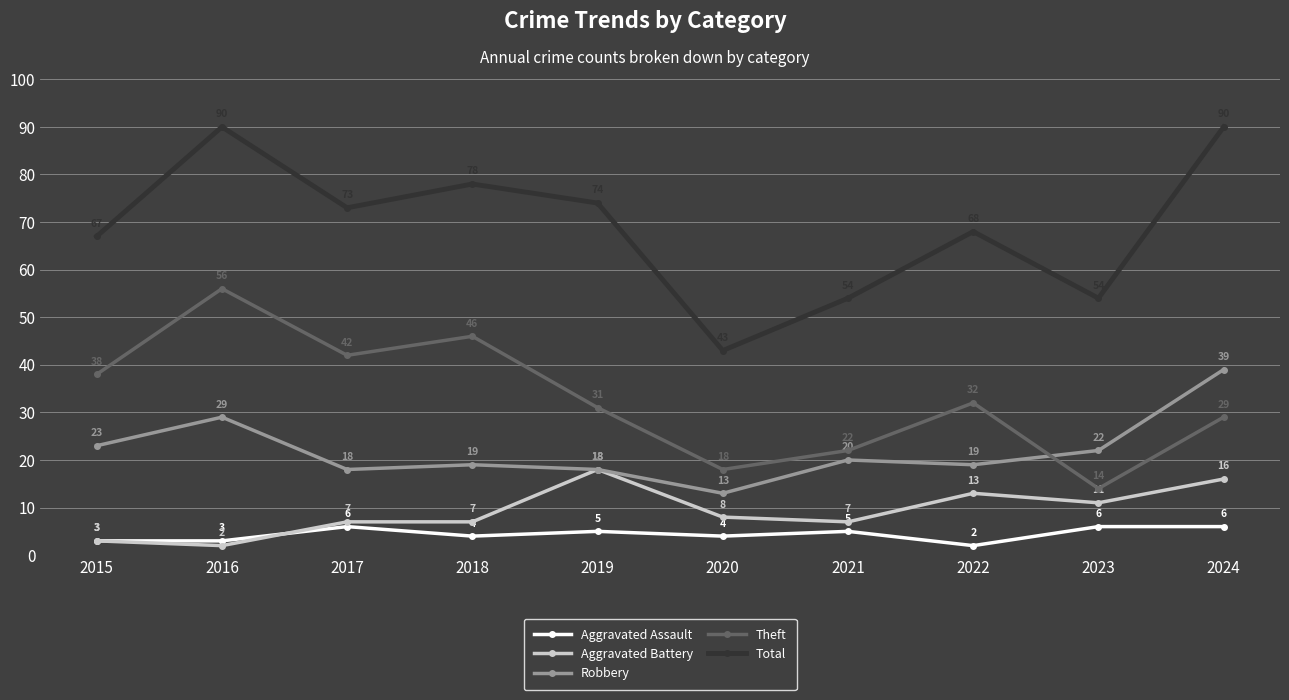

The value of Total at 2023 is 26. True or false?

False